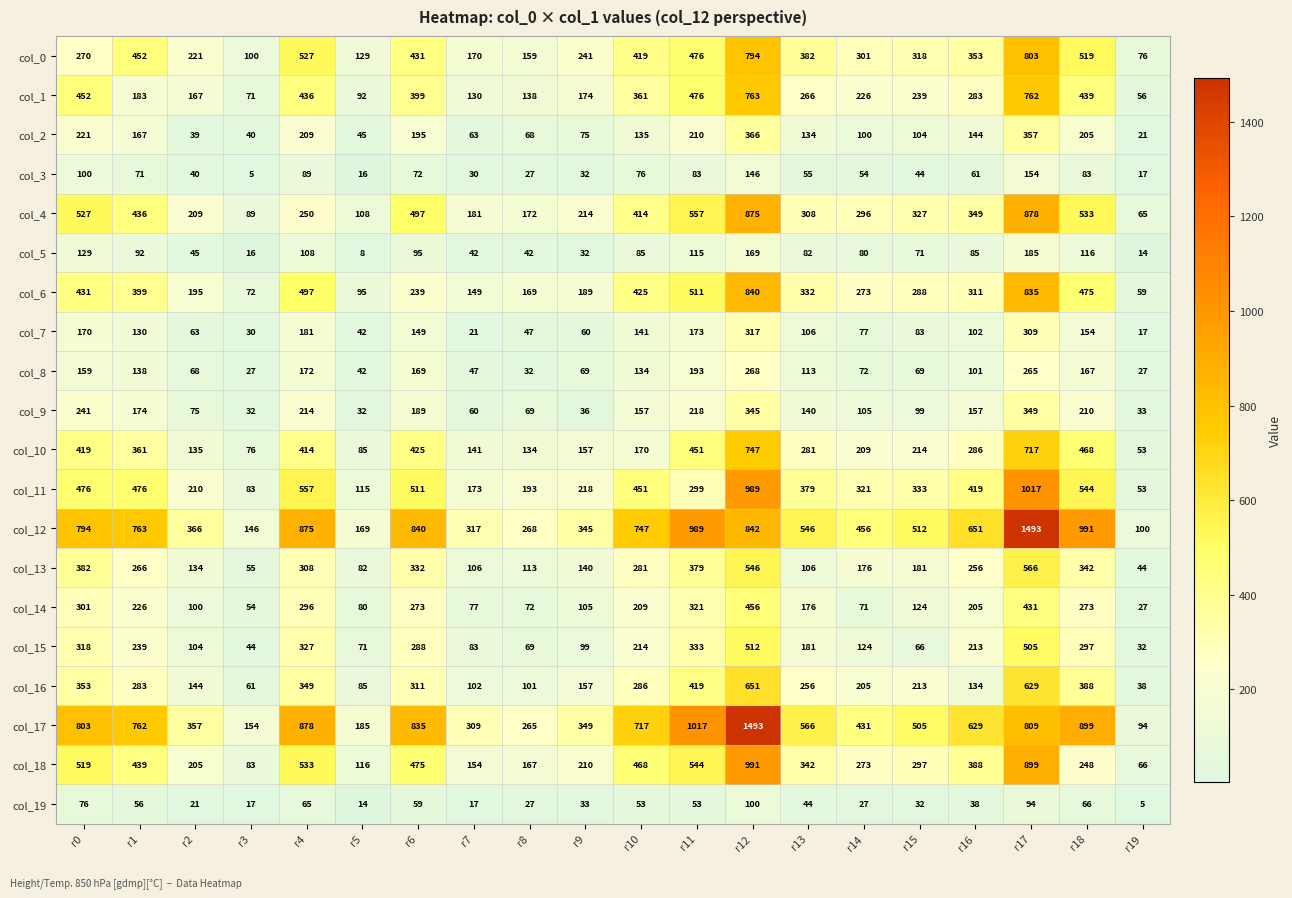

How many categories are shown in the chart?

20